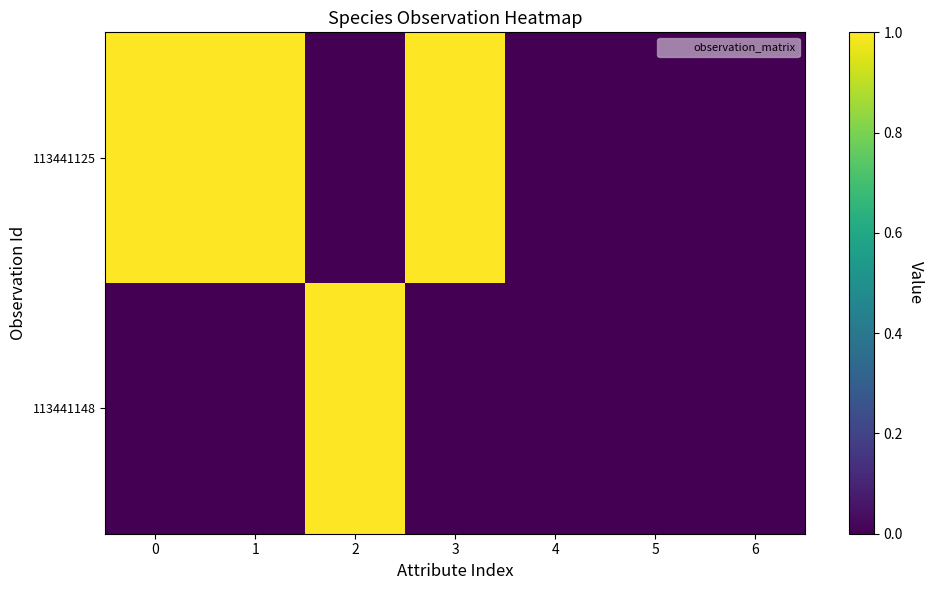

Reading right to left, what are all the values shown in this chart?

113441125: 6=0	5=0	4=0	3=1	2=0	1=1	0=1
113441148: 6=0	5=0	4=0	3=0	2=1	1=0	0=0